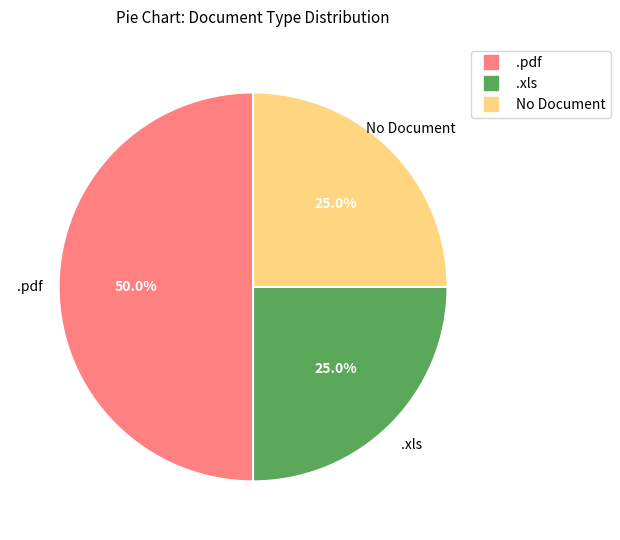

To the nearest percent, what portion does No Document represent?

25%